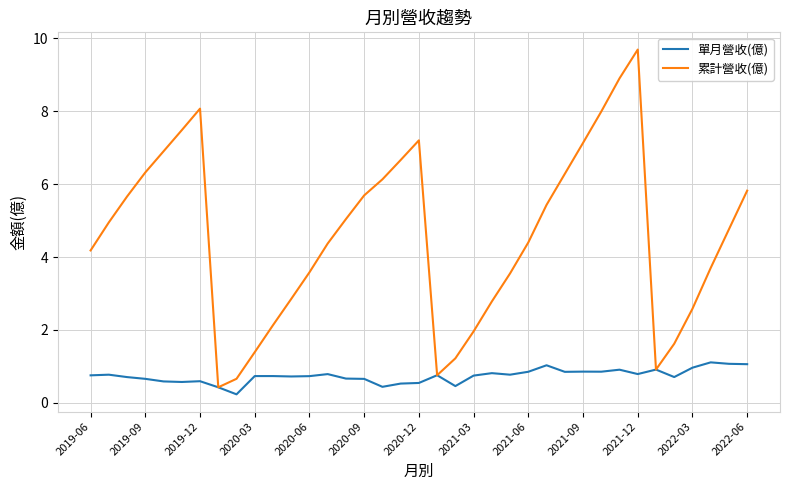

What is the maximum value for 累計營收(億)?

9.7